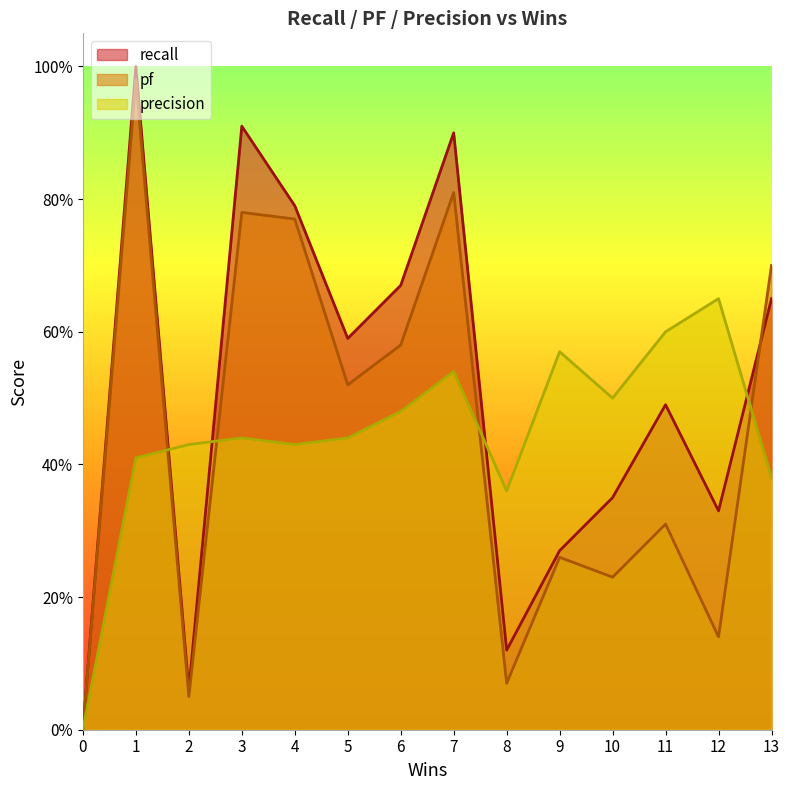

True or false: precision and recall cross at least once.

True